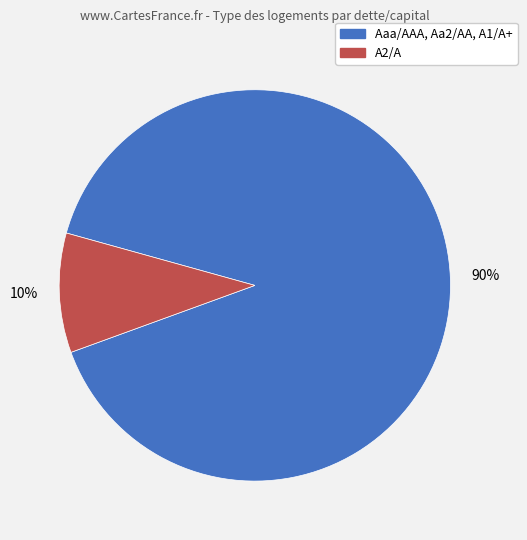

Is there any slice that represents more than half of the pie?

Yes